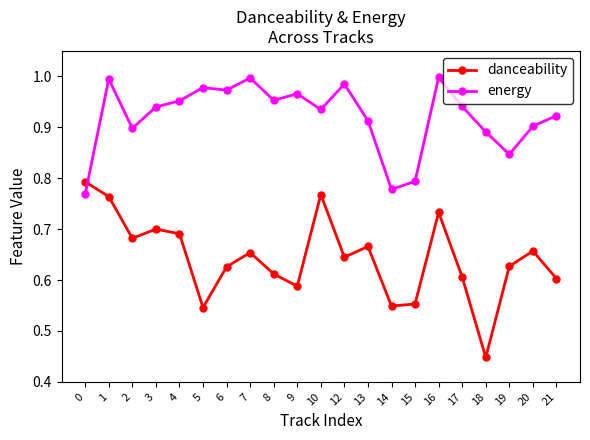

What are all the series names shown in the legend?

danceability, energy